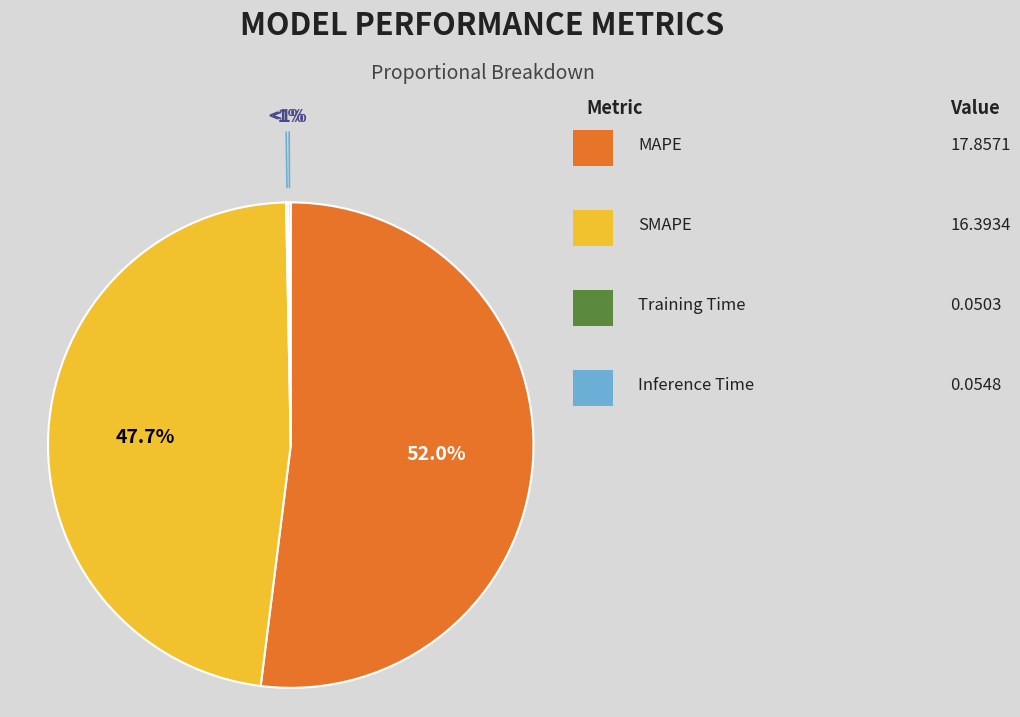

To the nearest percent, what percentage of the pie is MAPE?

52%